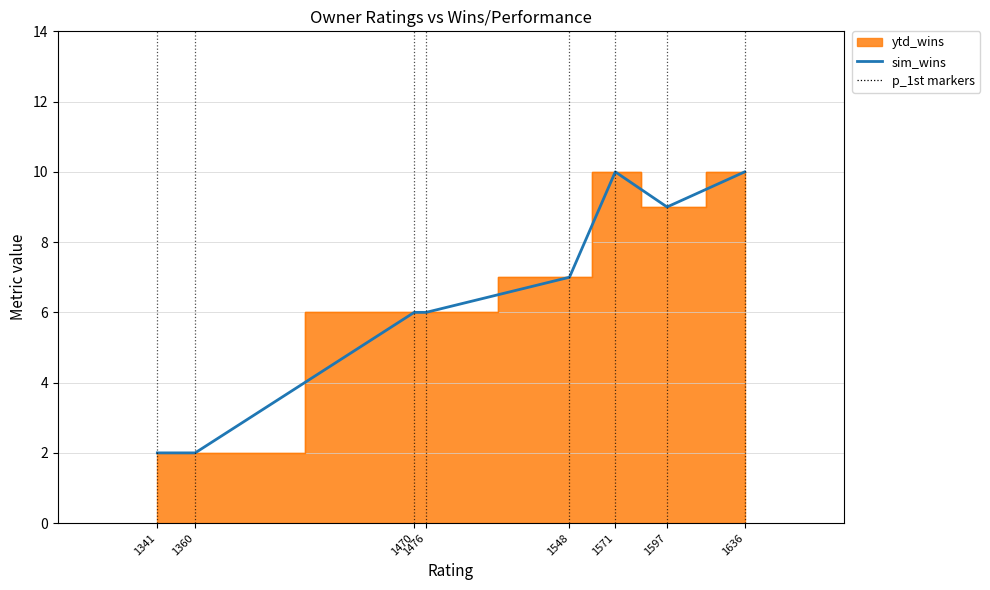

How many data points are less than 7?

4